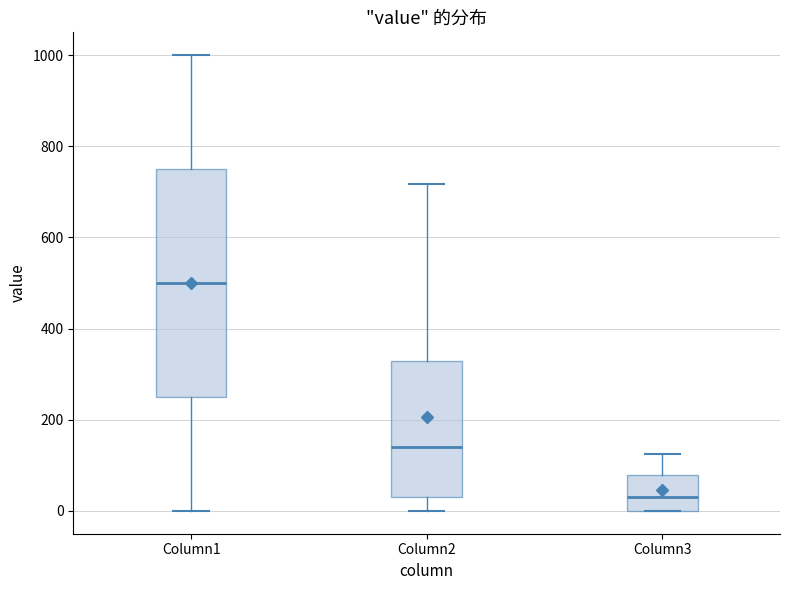

Which box is the tallest, from its lower edge to its upper edge?

Column1